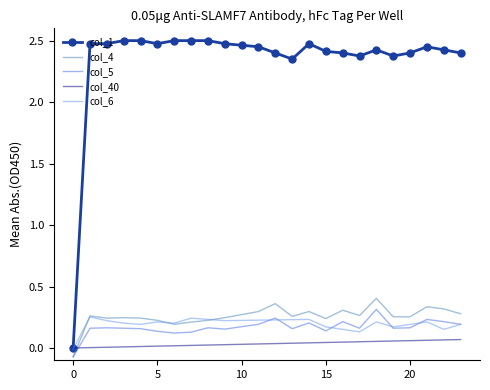

Which series has the widest spread of values?

col_1